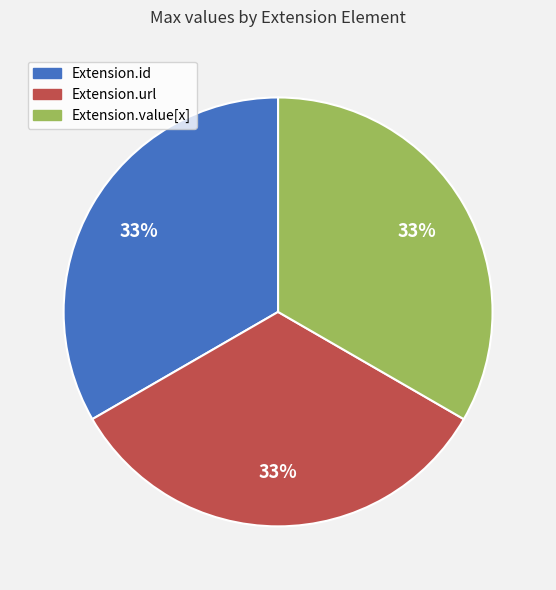

Does any single category account for the majority?

No